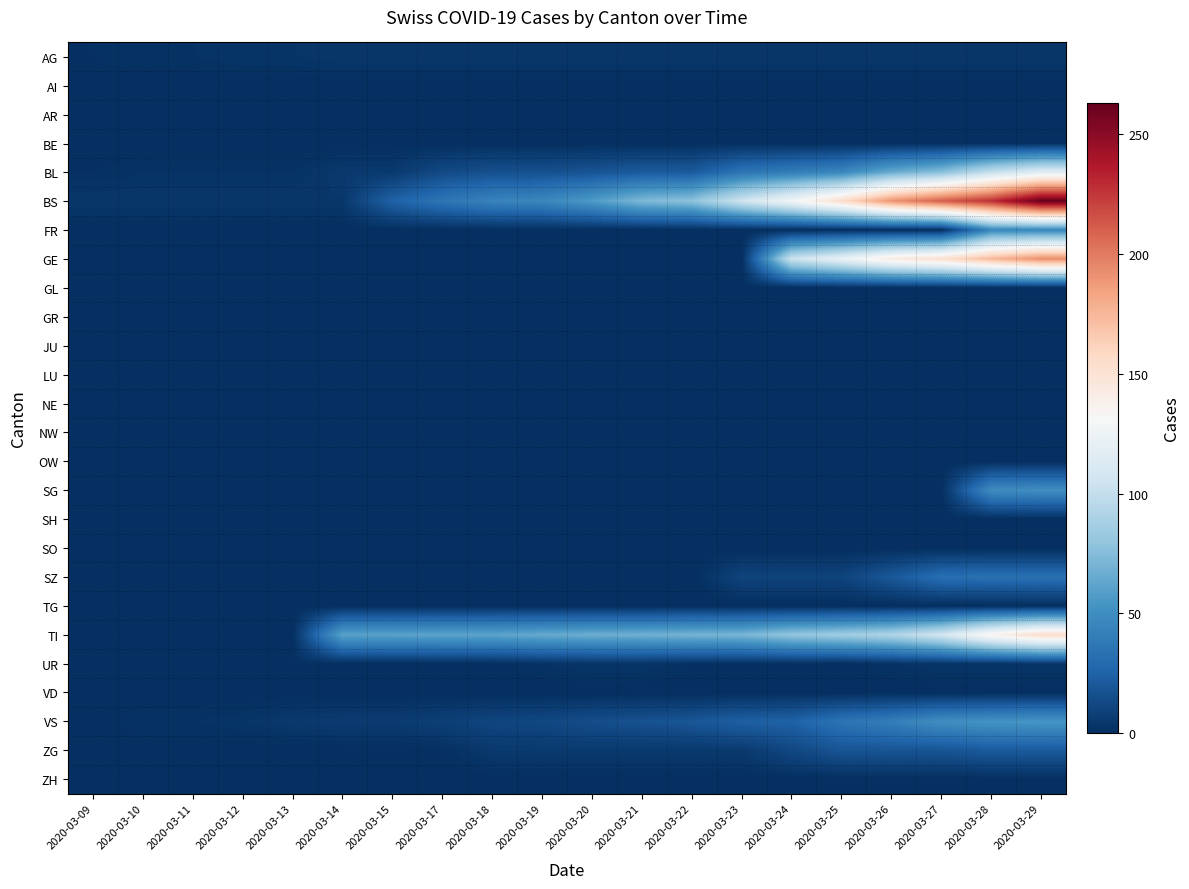

Which series has the largest range (max minus min)?

BS